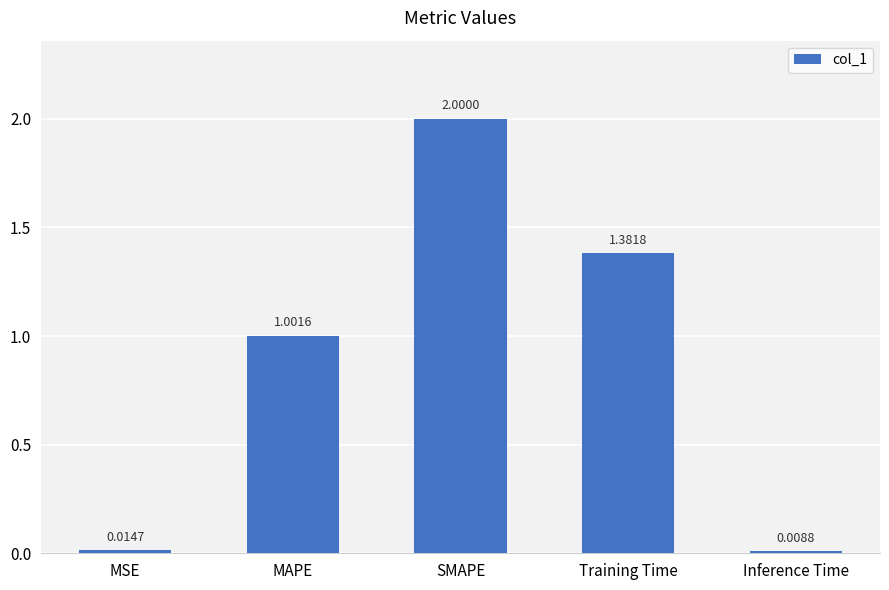

How many data points are less than 1?

2